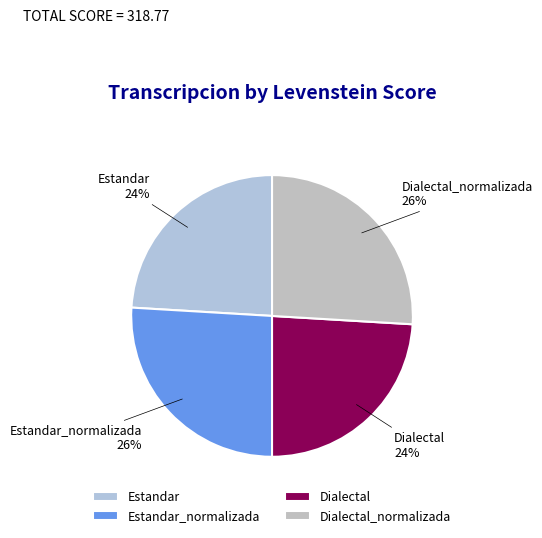

Is Estandar the majority of the pie?

No